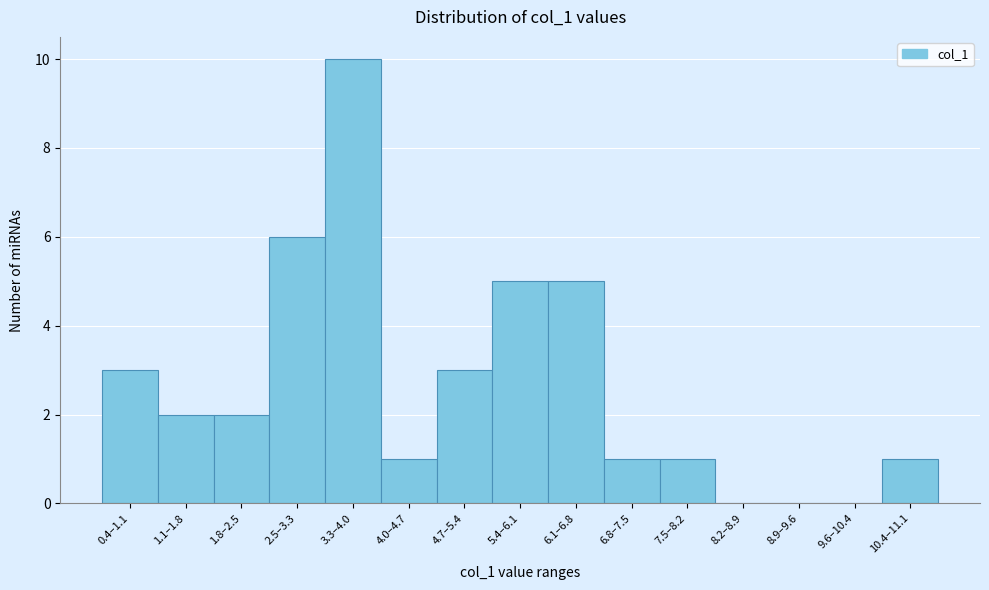

Reading left to right, what are all the values shown in this chart?

0.4–1.1=3	1.1–1.8=2	1.8–2.5=2	2.5–3.3=6	3.3–4.0=10	4.0–4.7=1	4.7–5.4=3	5.4–6.1=5	6.1–6.8=5	6.8–7.5=1	7.5–8.2=1	8.2–8.9=0	8.9–9.6=0	9.6–10.4=0	10.4–11.1=1